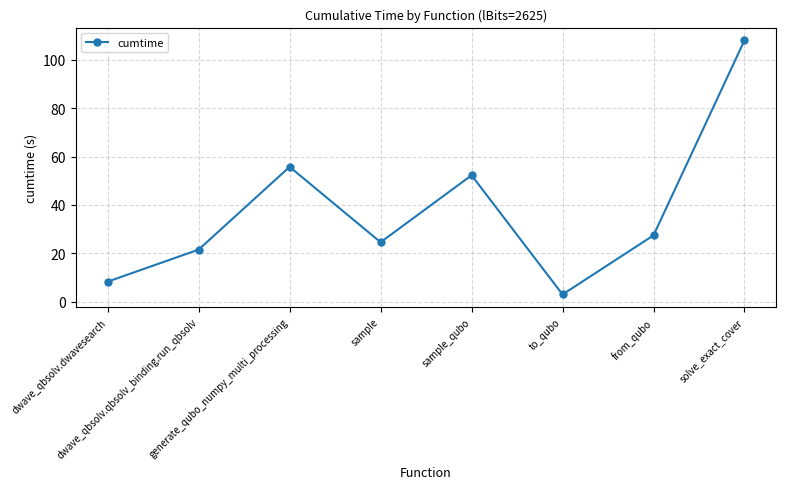

Reading left to right, list all the values displayed in this chart.

dwave_qbsolv.dwavesearch=8.3	dwave_qbsolv.qbsolv_binding.run_qbsolv=21.6	generate_qubo_numpy_multi_processing=55.8	sample=24.6	sample_qubo=52.3	to_qubo=3.0	from_qubo=27.5	solve_exact_cover=108.0